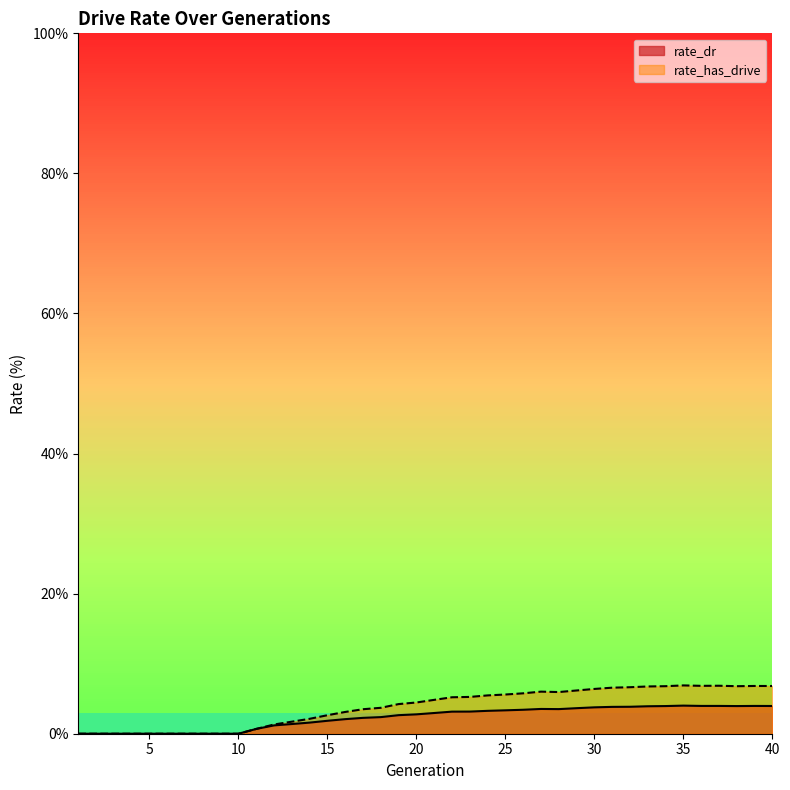

Reading left to right, extract all data points from this chart.

rate_dr: 0.0	0.0	0.0	0.0	0.0	0.0	0.0	0.0	0.0	0.0	0.7	1.2	1.4	1.6	1.8	2.1	2.3	2.4	2.6	2.8	3.0	3.2	3.2	3.3	3.3	3.4	3.5	3.5	3.6	3.8	3.8	3.8	3.9	3.9	4.0	4.0	4.0	3.9	4.0	4.0
rate_has_drive: 0.0	0.0	0.0	0.0	0.0	0.0	0.0	0.0	0.0	0.0	0.7	1.3	1.7	2.1	2.6	3.1	3.5	3.7	4.2	4.5	4.8	5.2	5.3	5.5	5.6	5.8	6.0	6.0	6.2	6.4	6.6	6.6	6.7	6.8	6.9	6.8	6.9	6.8	6.8	6.8